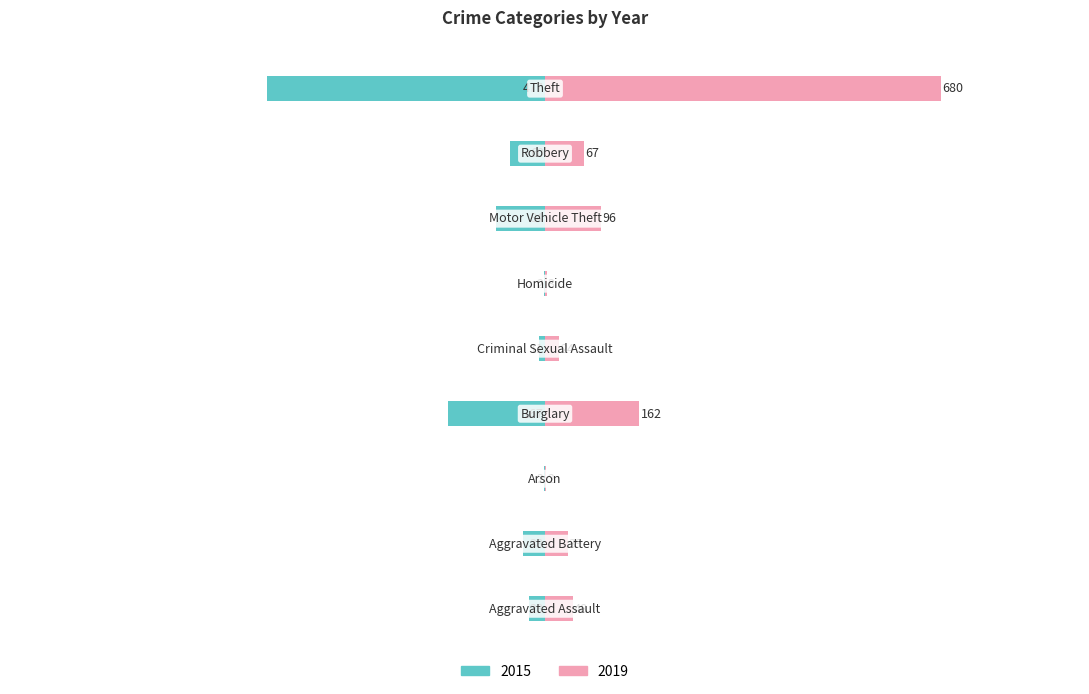

Which series has the largest range (max minus min)?

2019